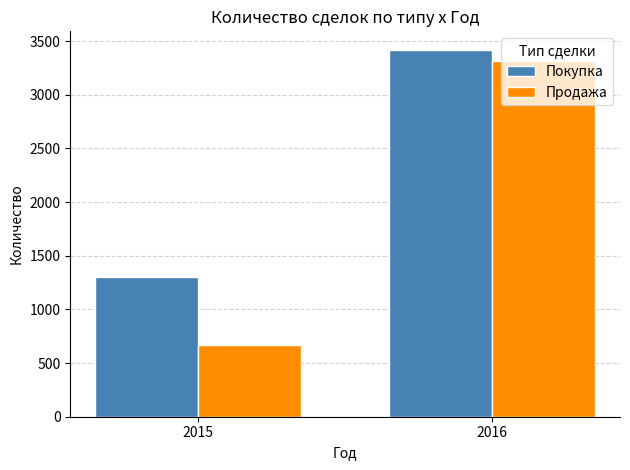

Reading right to left, extract all data points from this chart.

Покупка: 3420	1300
Продажа: 3310	670